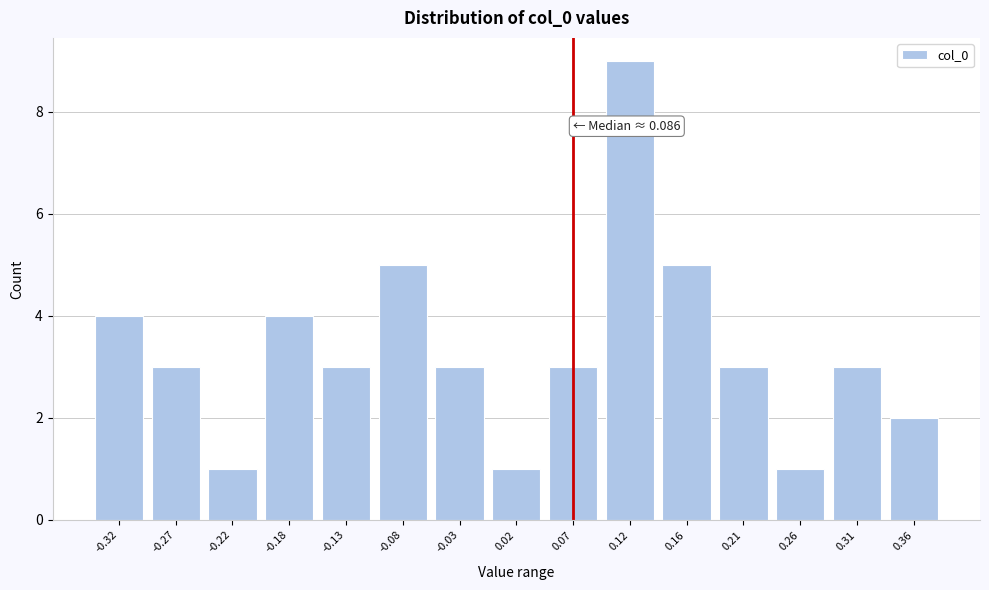

Reading right to left, transcribe all the data shown in this chart.

2	3	1	3	5	9	3	1	3	5	3	4	1	3	4